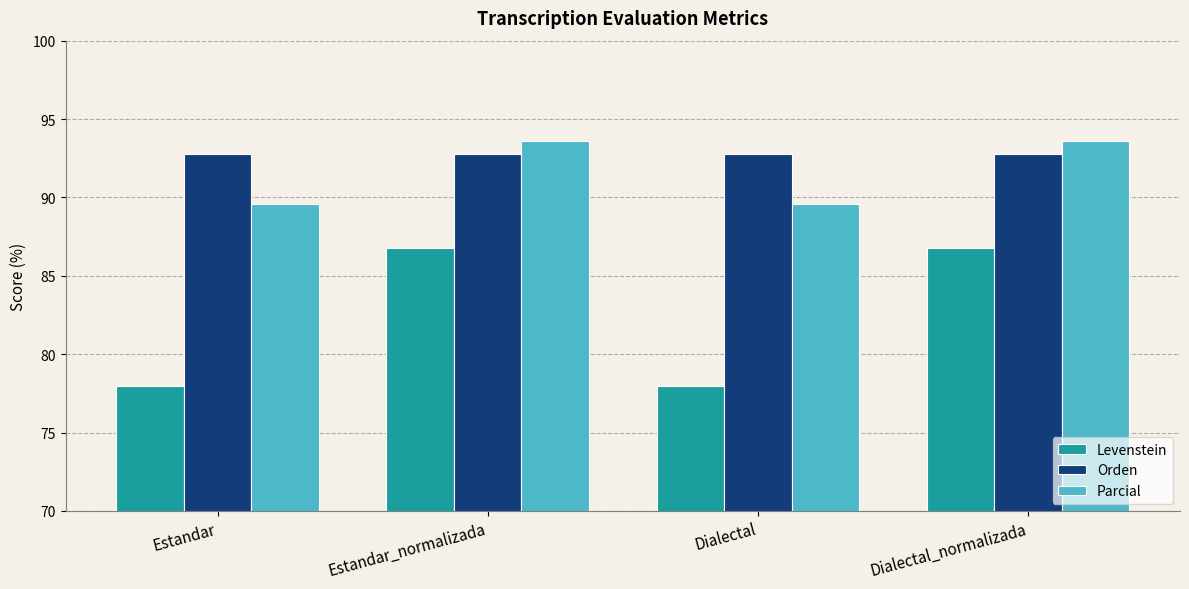

What is the value of the Parcial bar at the 4th from the left?

93.6